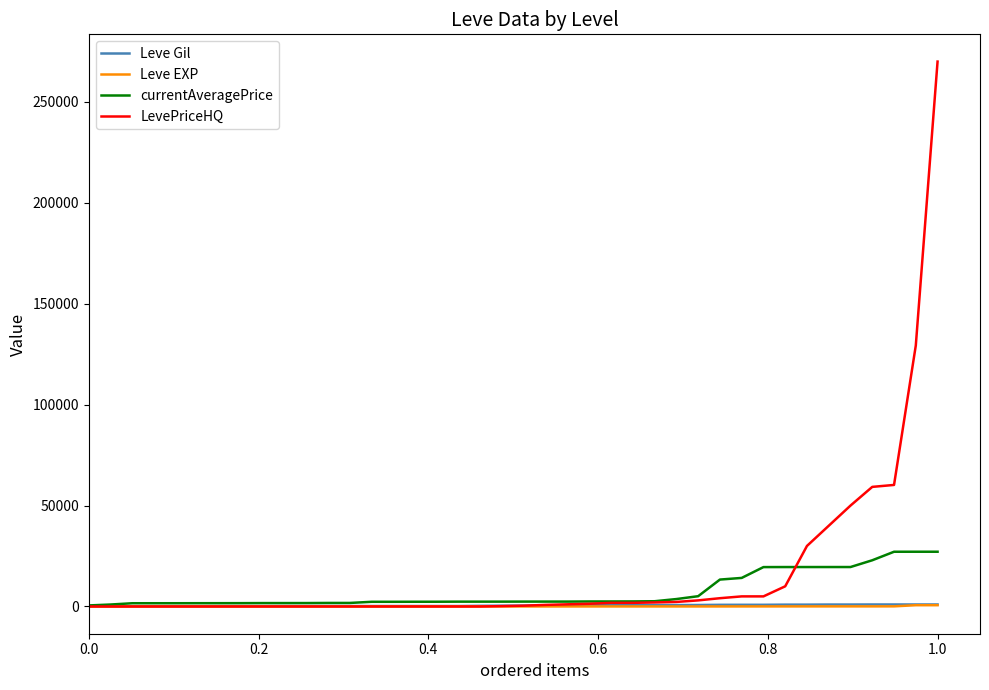

Which series has the largest range (max minus min)?

LevePriceHQ